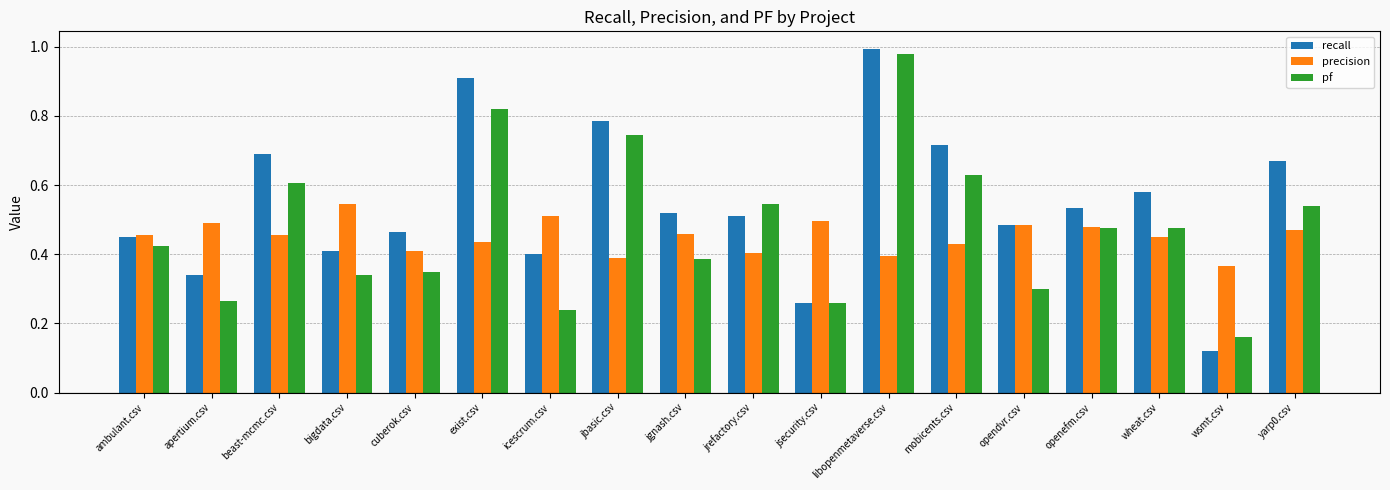

At cuberok.csv, list the series in order from smallest to largest.

pf, precision, recall